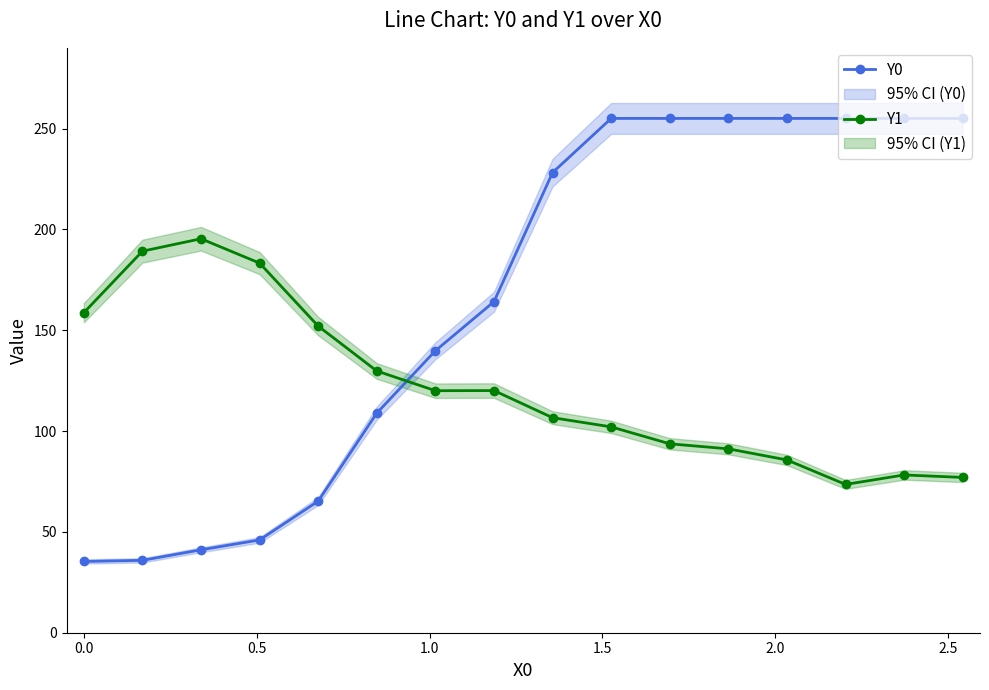

What is the lowest value of the Y0 series?

35.3